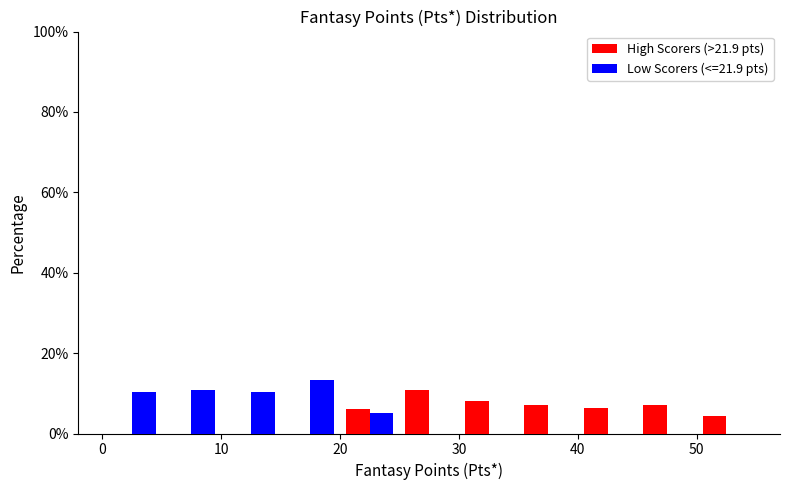

In the Low Scorers (<=21.9 pts) series, which range on the x-axis has the tallest bar?

15 to 20